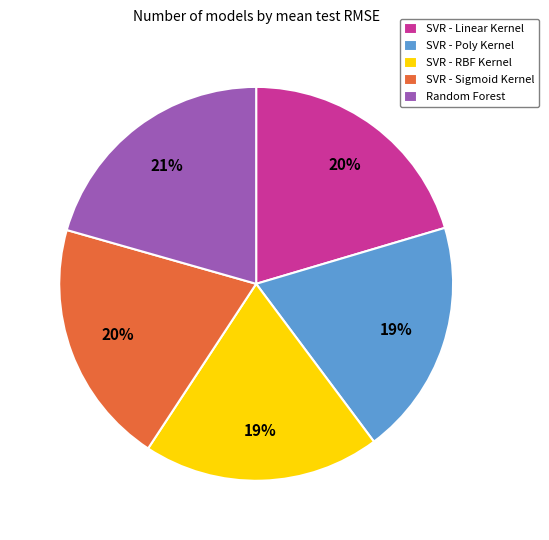

Approximately how many times larger is the value at SVR - RBF Kernel compared to SVR - Poly Kernel?

1.0